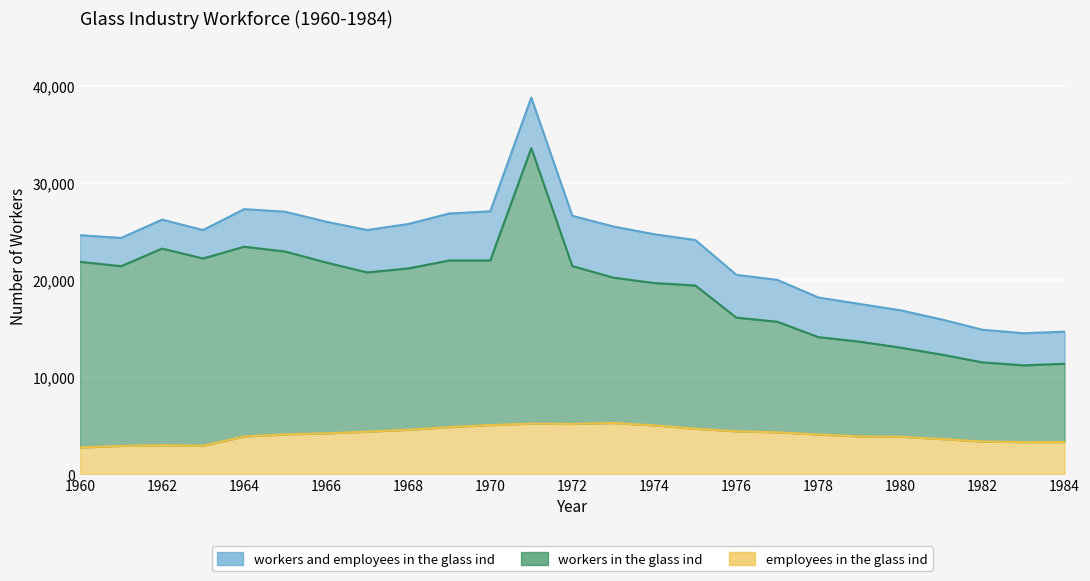

Rank the categories by employees in the glass ind value from highest to lowest.

1973, 1971, 1972, 1970, 1974, 1969, 1975, 1968, 1976, 1967, 1977, 1966, 1965, 1978, 1979, 1964, 1980, 1981, 1982, 1984, 1983, 1962, 1963, 1961, 1960